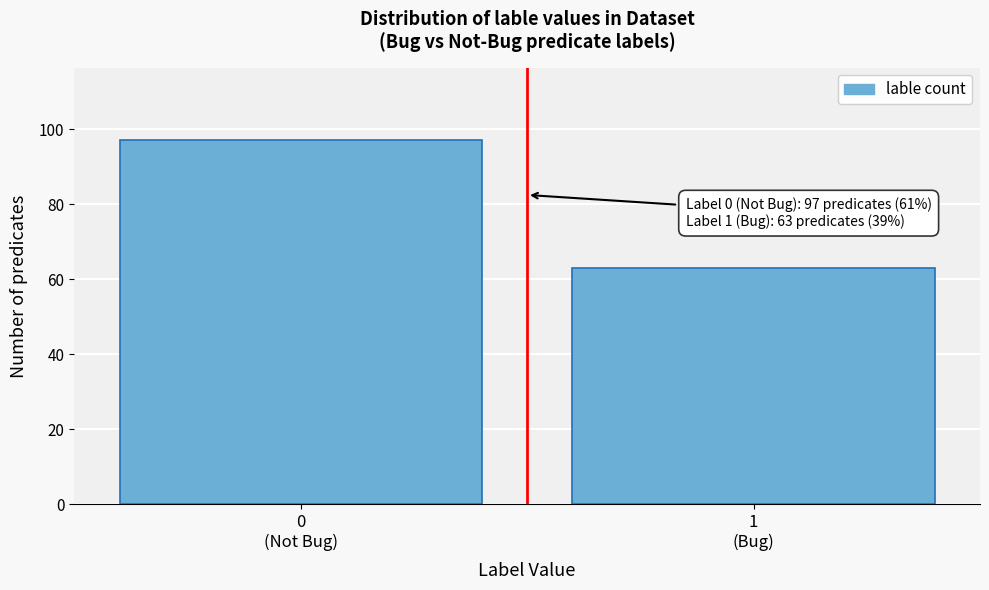

Reading left to right, transcribe all the data shown in this chart.

97	63